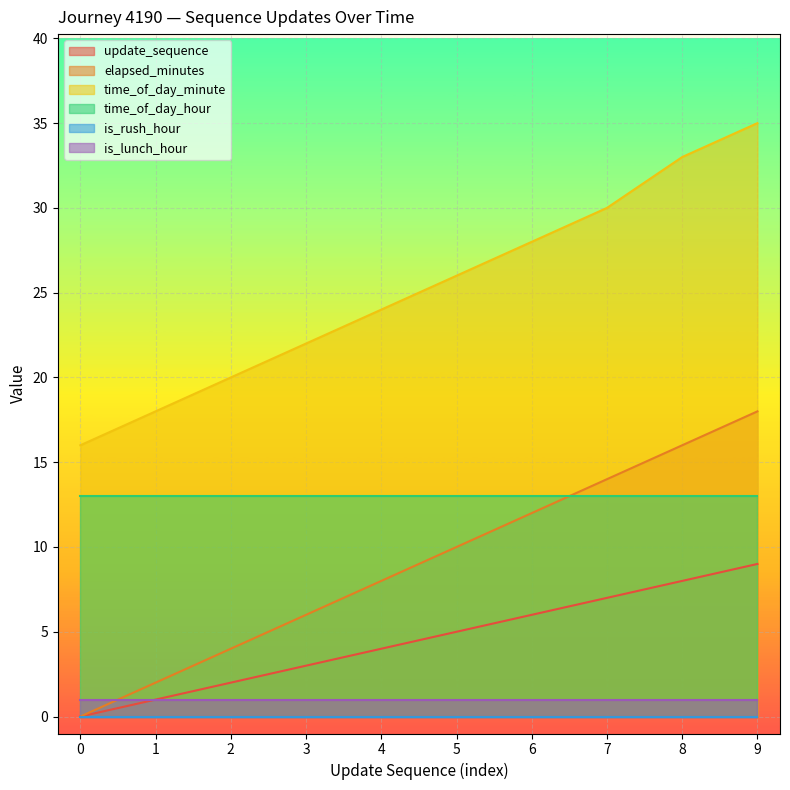

What is the maximum value shown in the chart?

35